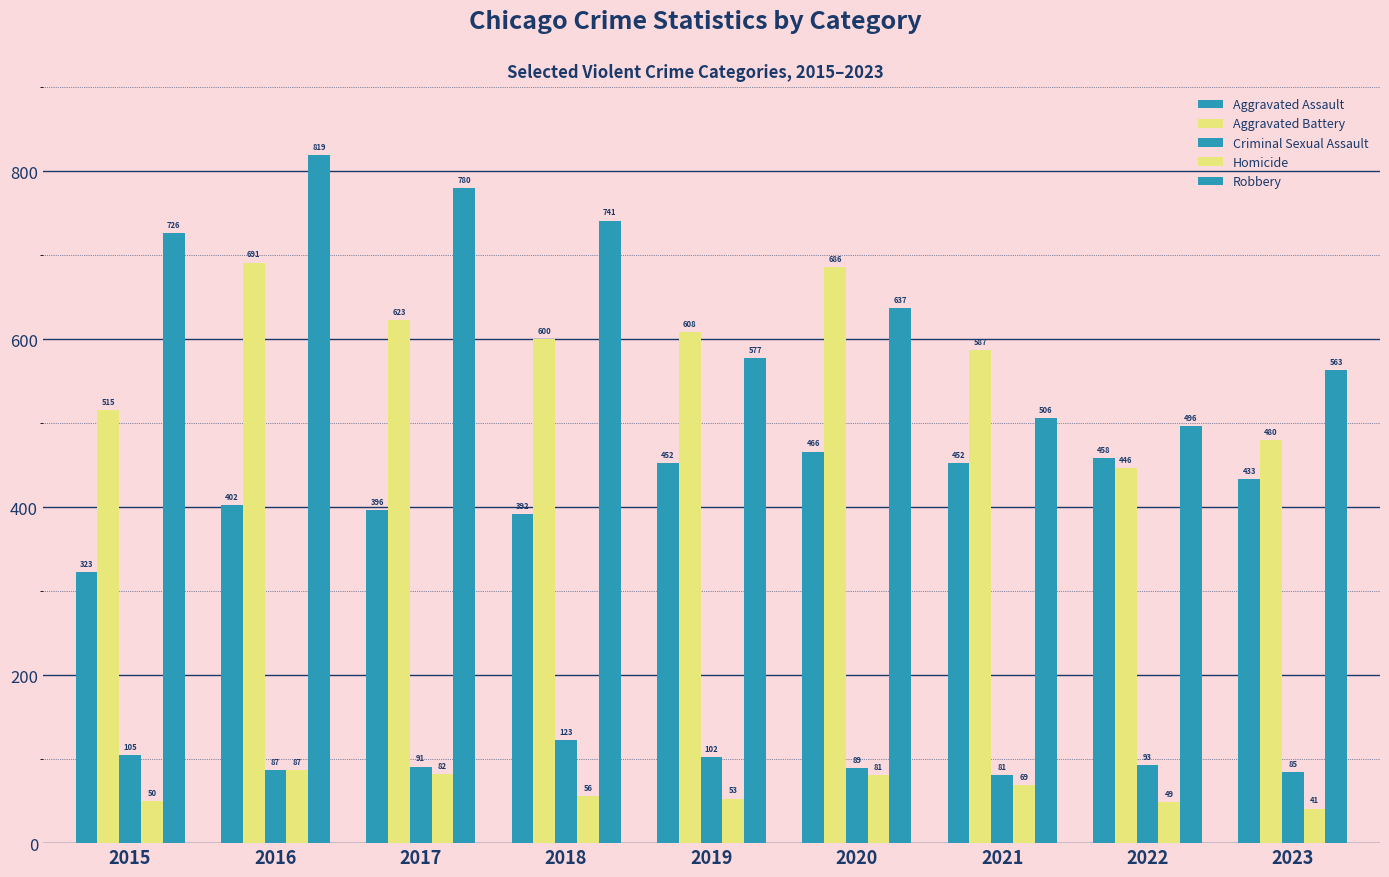

How many bars are there in each group?

5